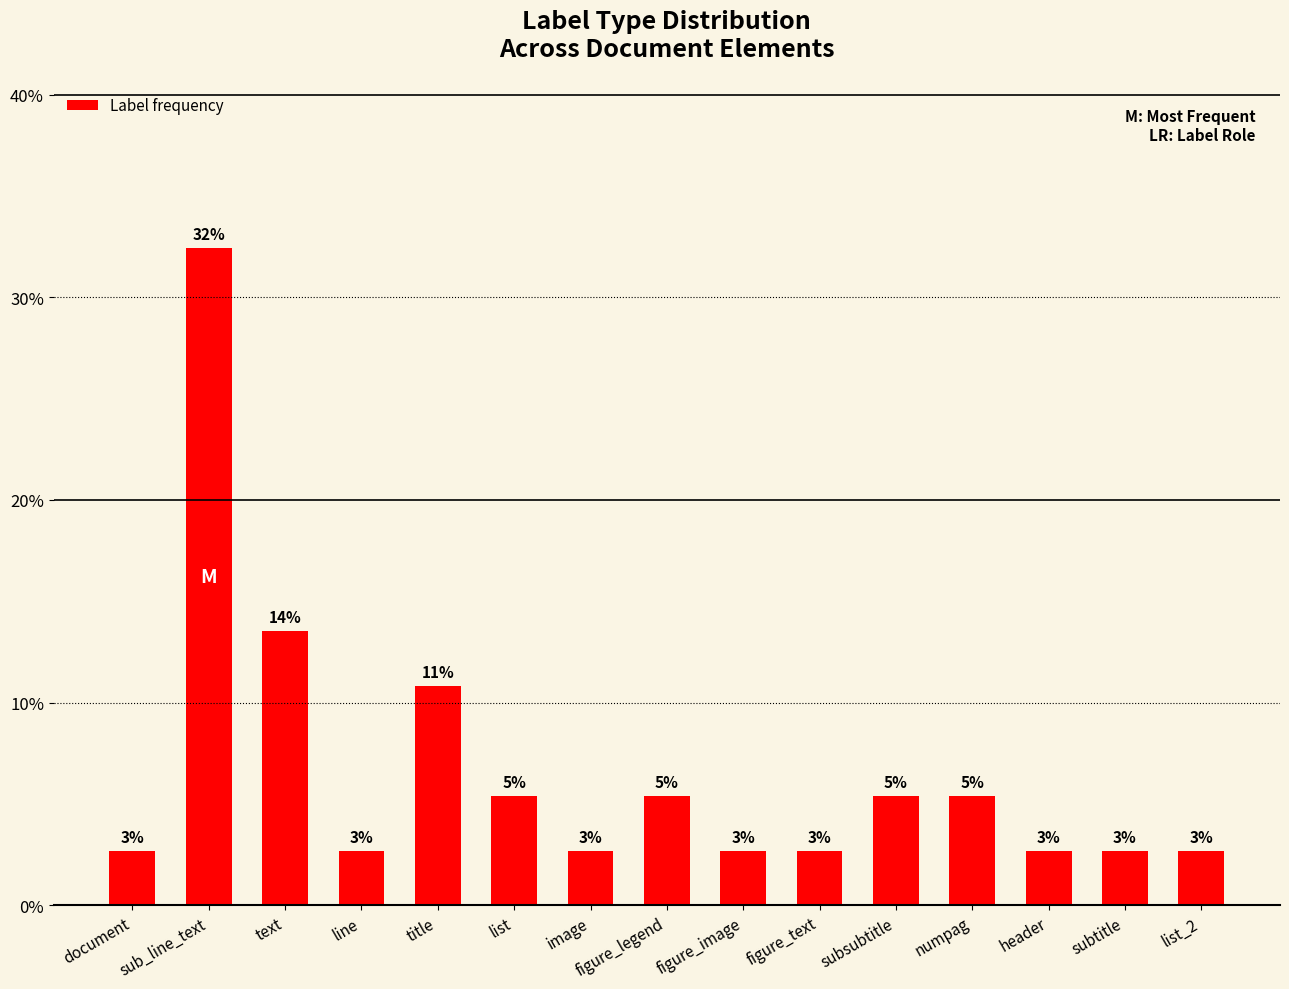

Does the chart contain any negative values?

No